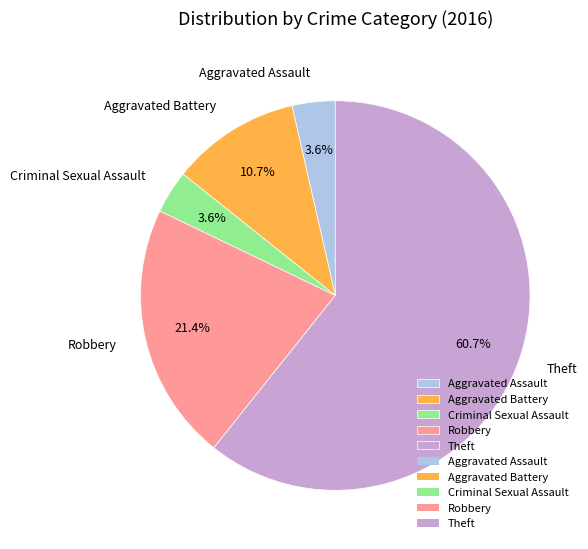

Does any single category account for the majority?

Yes